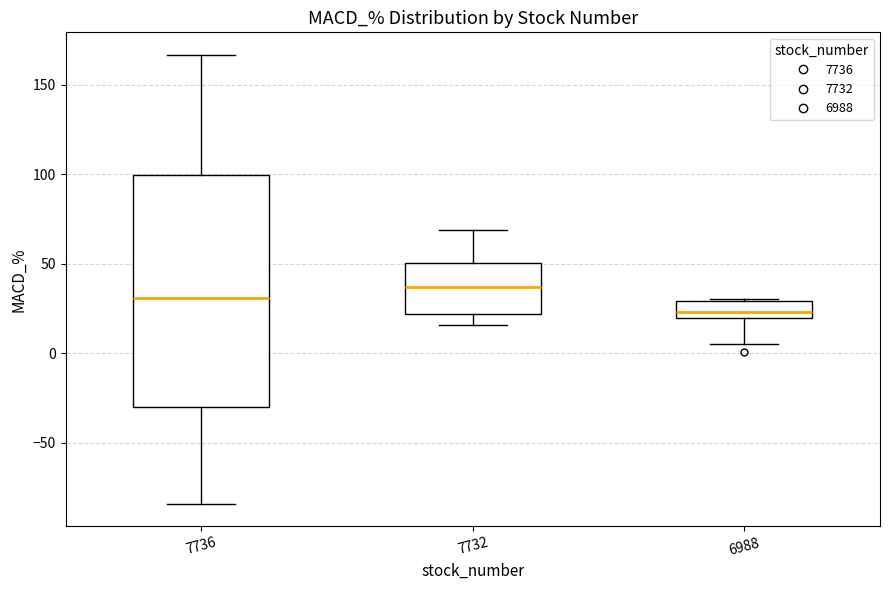

Reading left to right, transcribe this box plot: for each box, give where its median line is, the range the box spans, and where its two whiskers end, as read against the y-axis. The values are not printed on the chart, so give them approximately, as read against the axis.

7736: median 30, box -30 to 100, whiskers -85 to 165
7732: median 35, box 20 to 50, whiskers 15 to 70
6988: median 25, box 20 to 30, whiskers 5 to 30